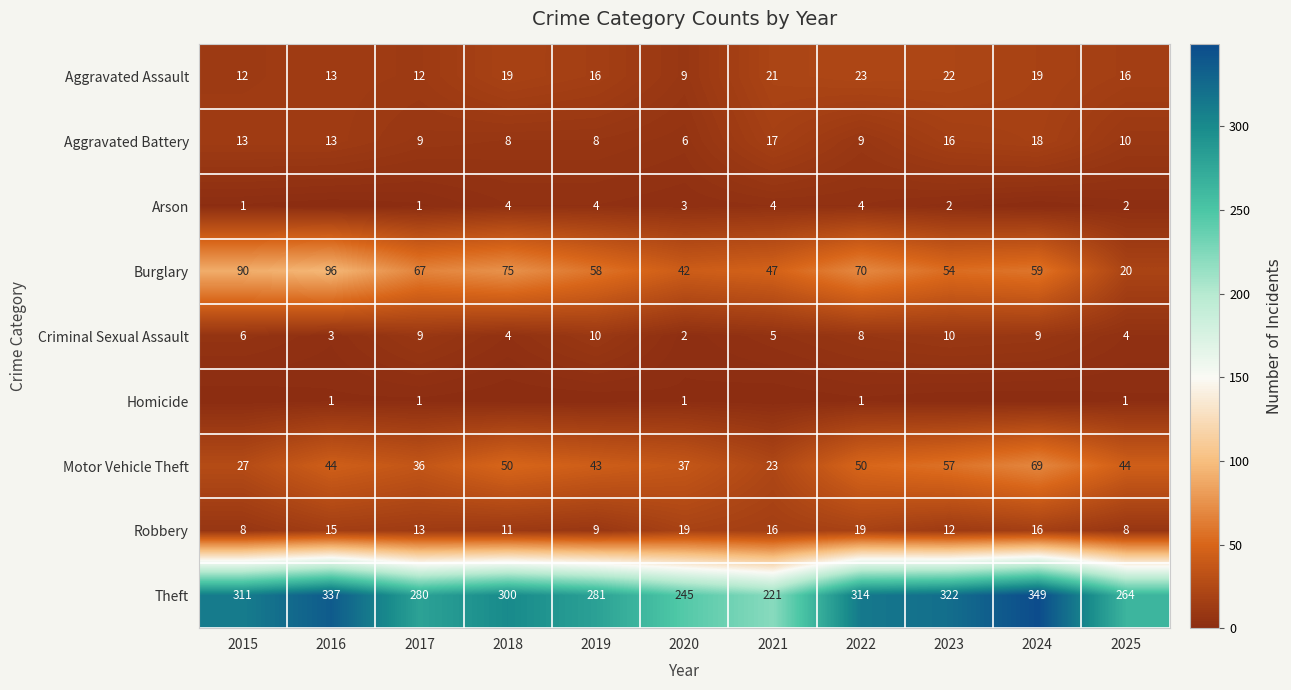

The Theft series shows 332 at 2021. True or false?

False